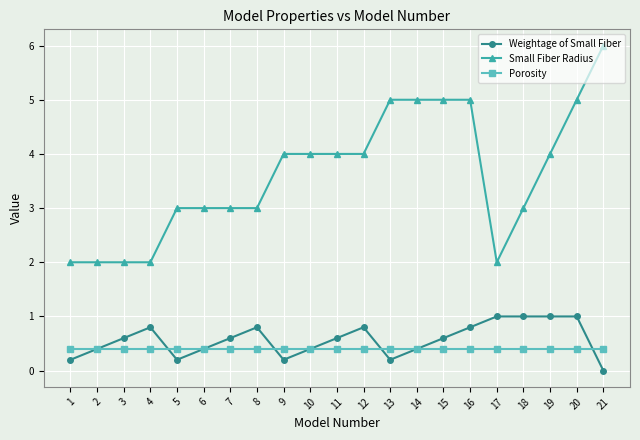

Is this an area chart (filled region under the line)?

No